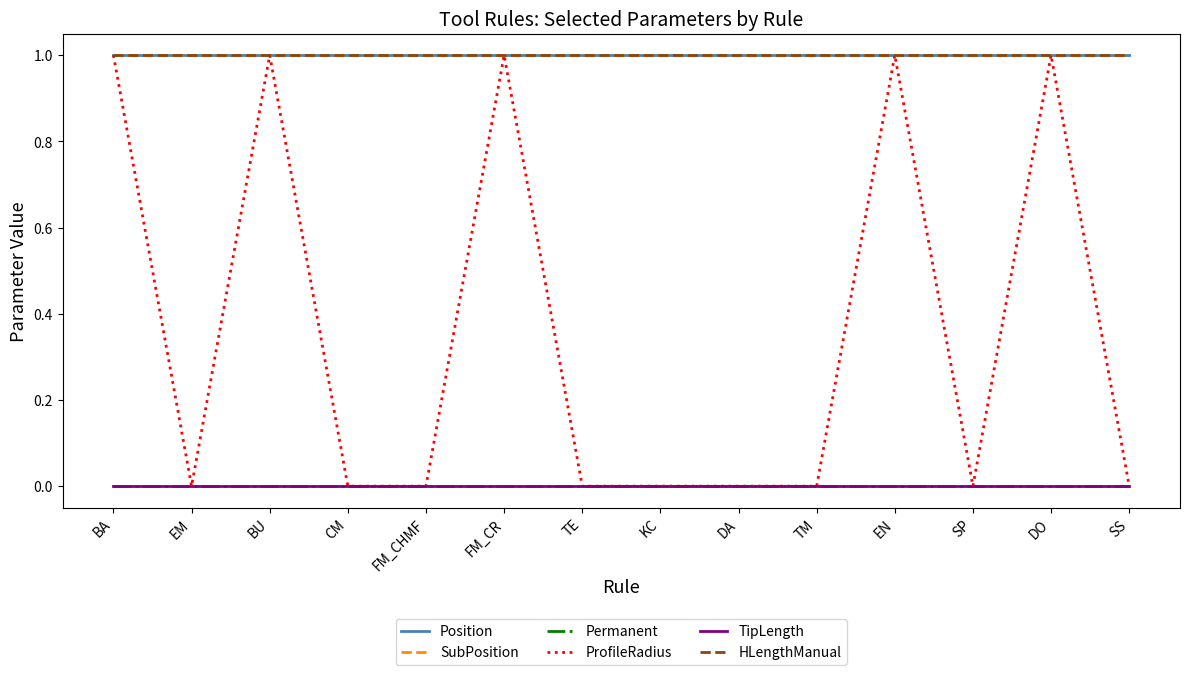

At which category is the sum across all series the highest?

BA